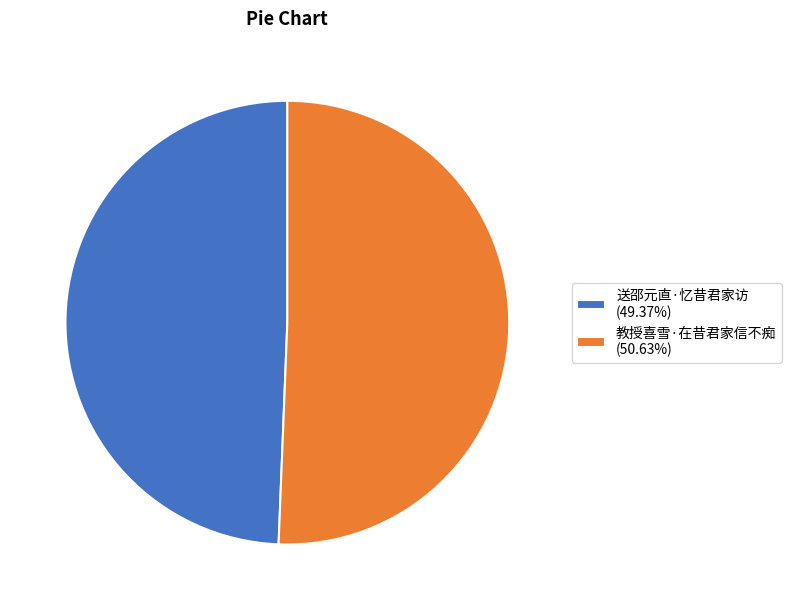

Does 教授喜雪·在昔君家信不痴 (50.63%) represent more than half of the total?

Yes